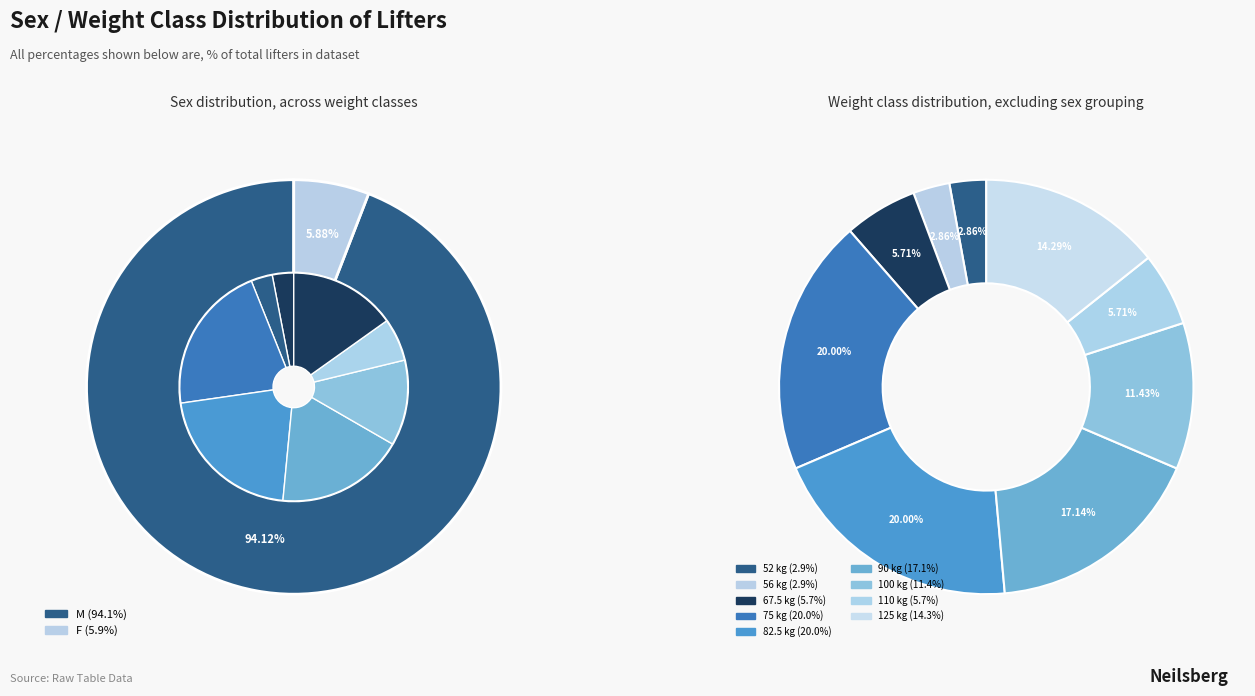

Does F account for over 50% of the chart?

No